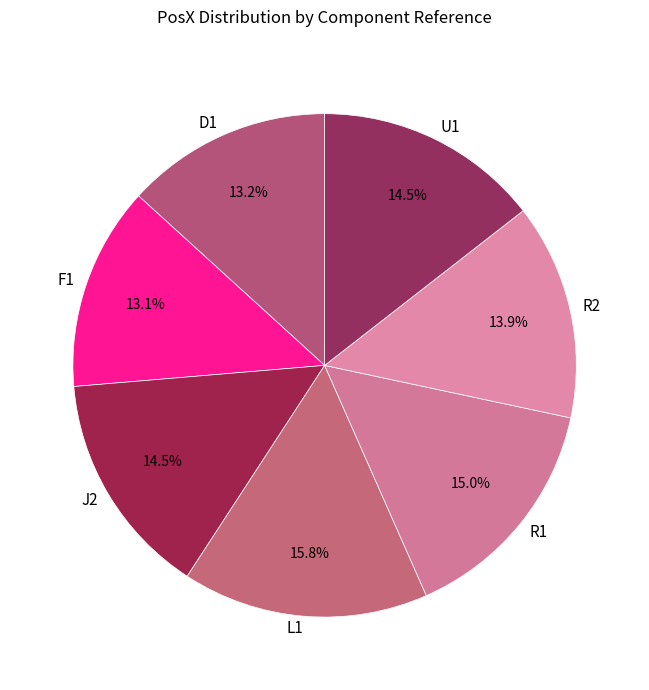

Count the number of slices in the pie.

7